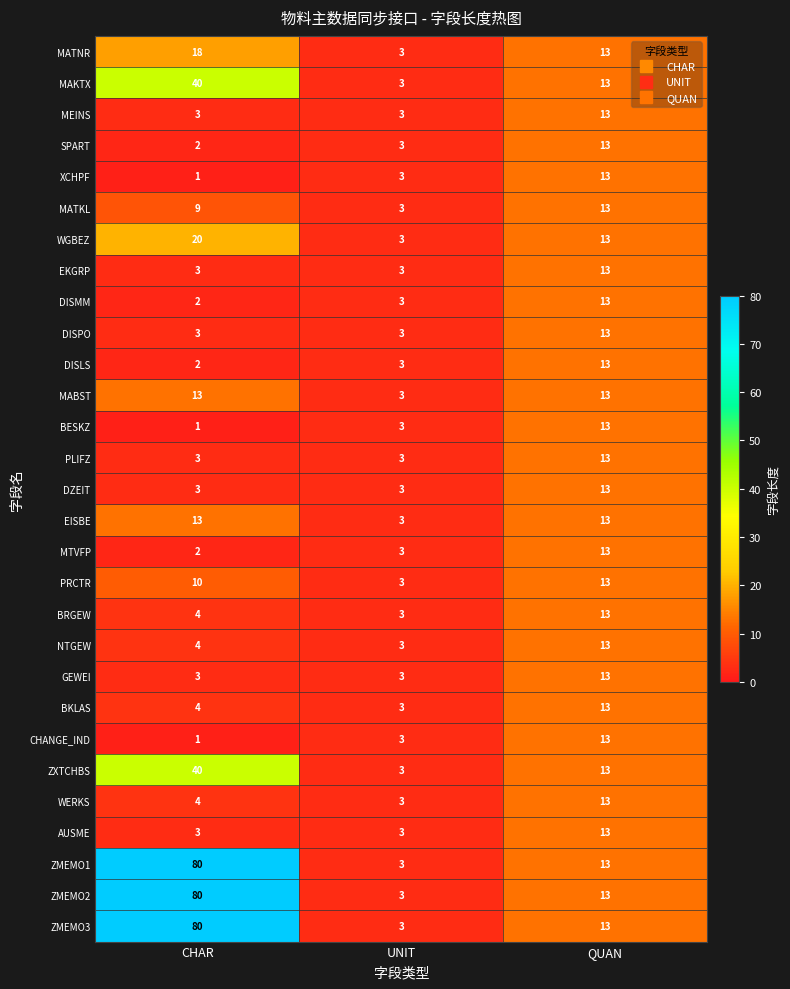

What is the spread (max minus min) of values at CHAR?

79